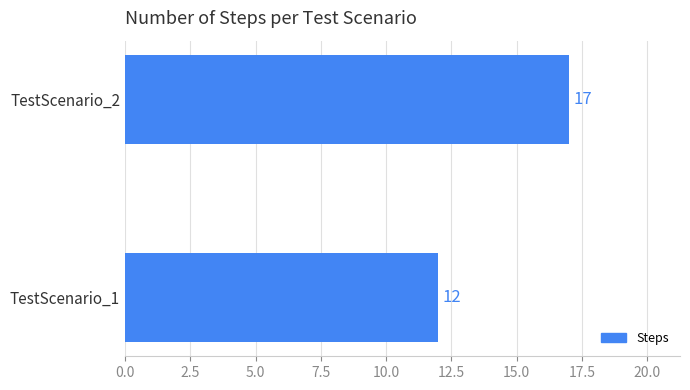

What is the change in value from TestScenario_1 to TestScenario_2?

+5